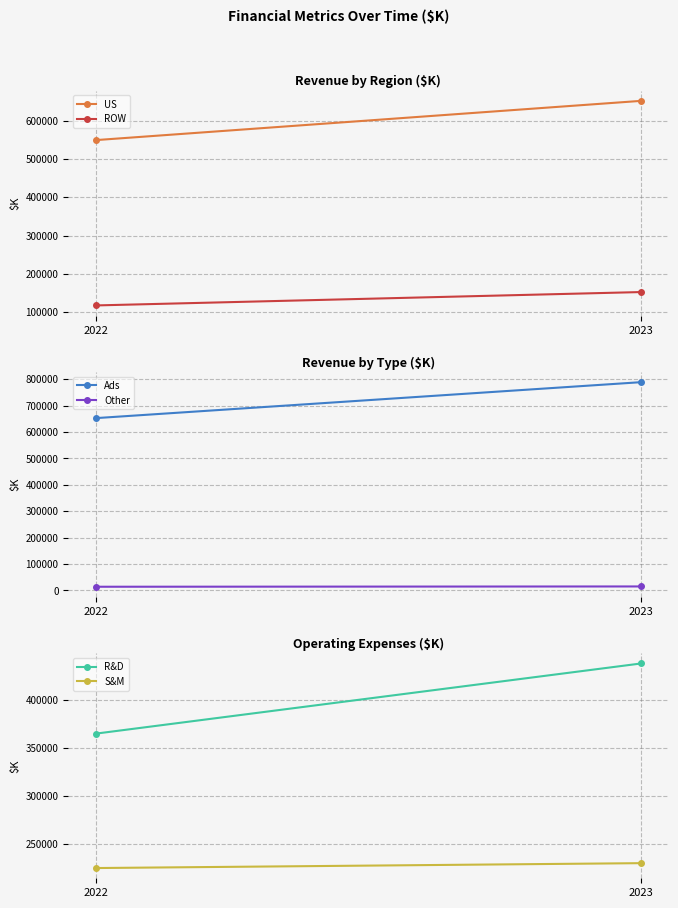

Rank the series at 2022 from highest to lowest value.

Ads, US, R&D, S&M, ROW, Other